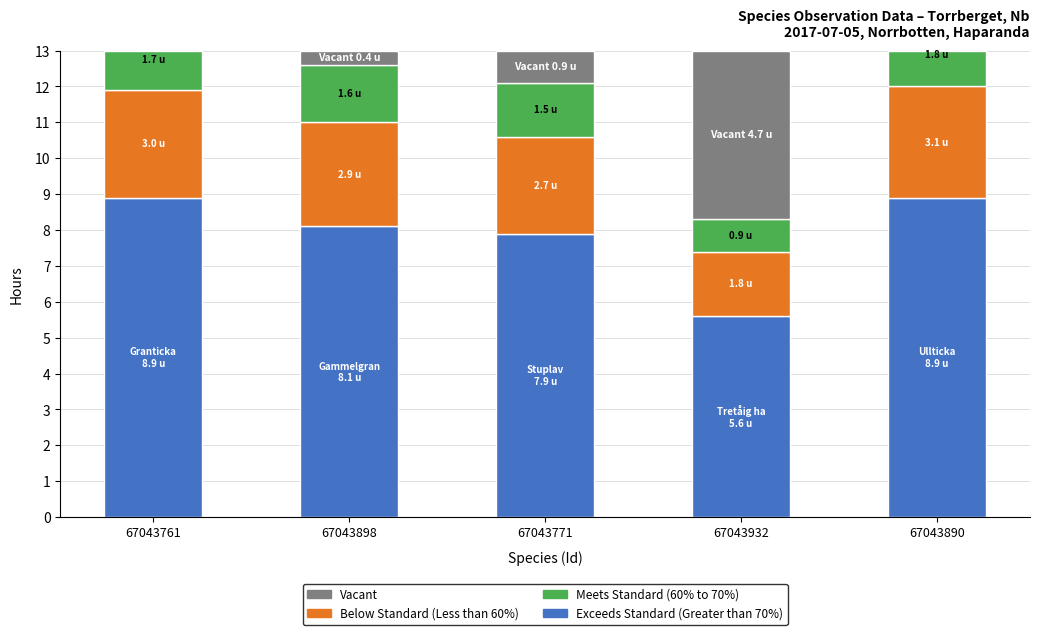

True or false: Exceeds Standard (Greater than 70%) has a value of 8.7 at 67043932.

False